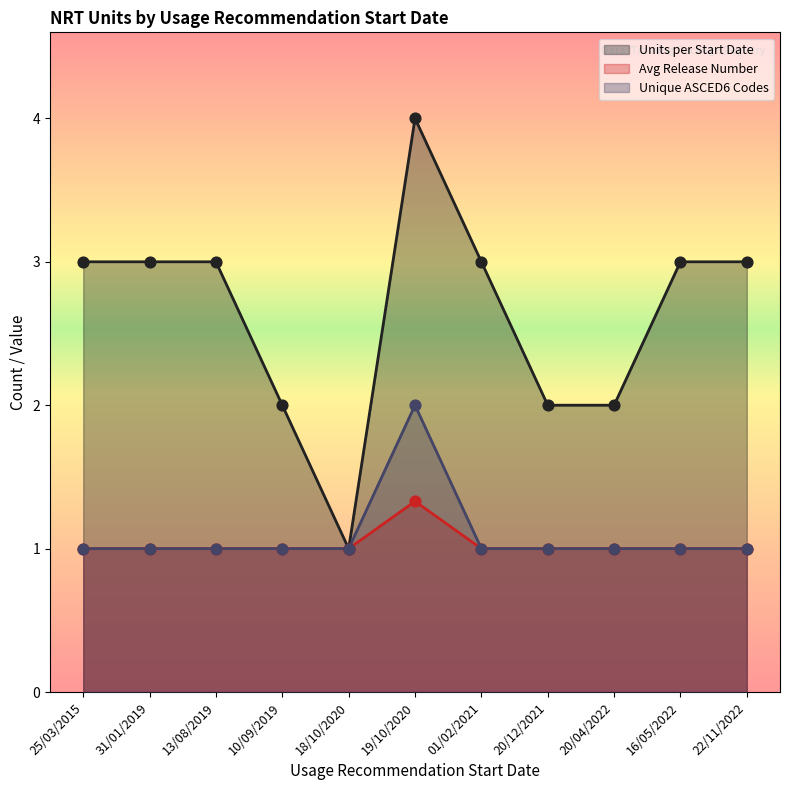

Which series has the largest Y range (max minus min)?

Units per Start Date